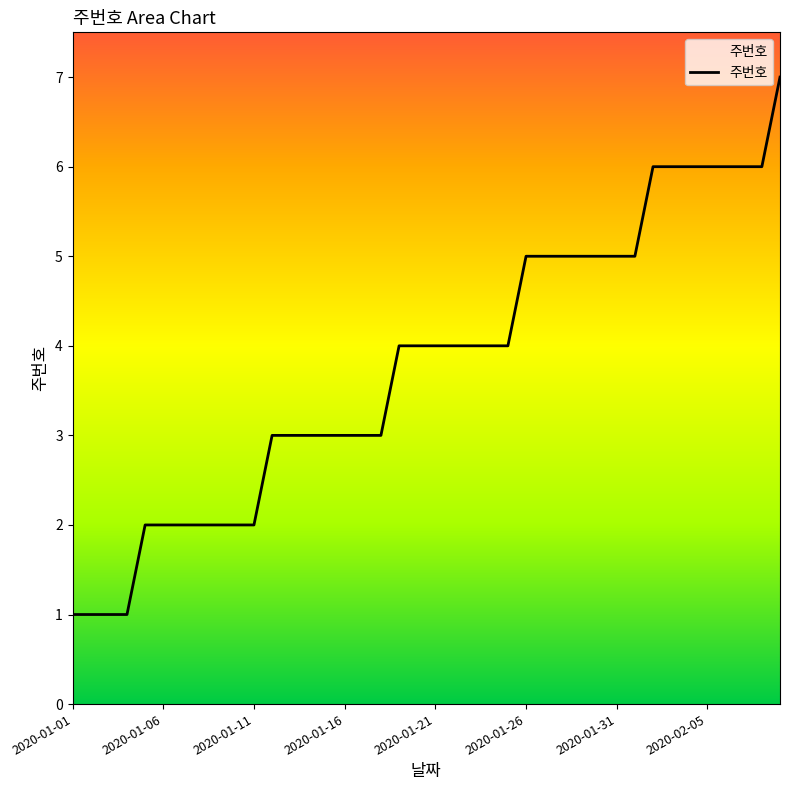

What is the difference between the maximum and minimum values?

6